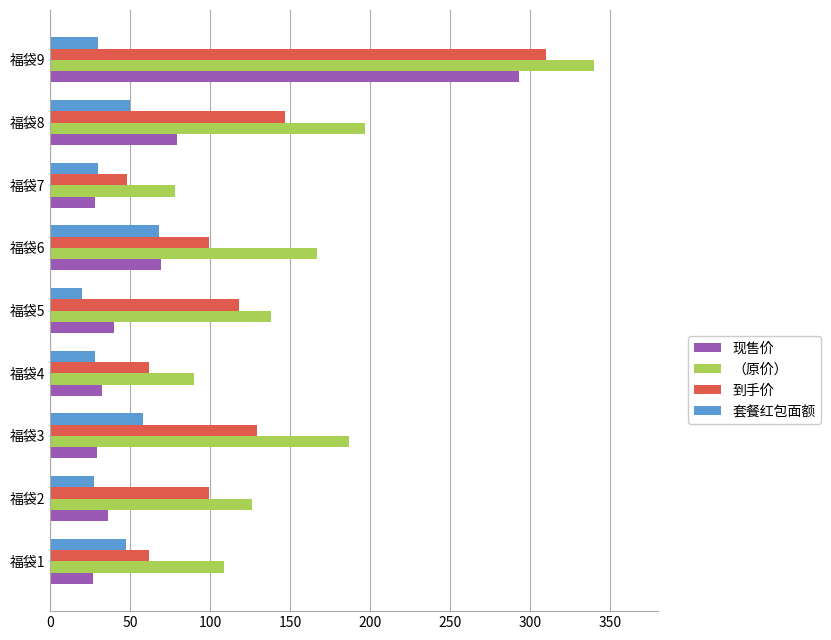

What is the difference between the maximum and second lowest values in the （原价） series?

250.2